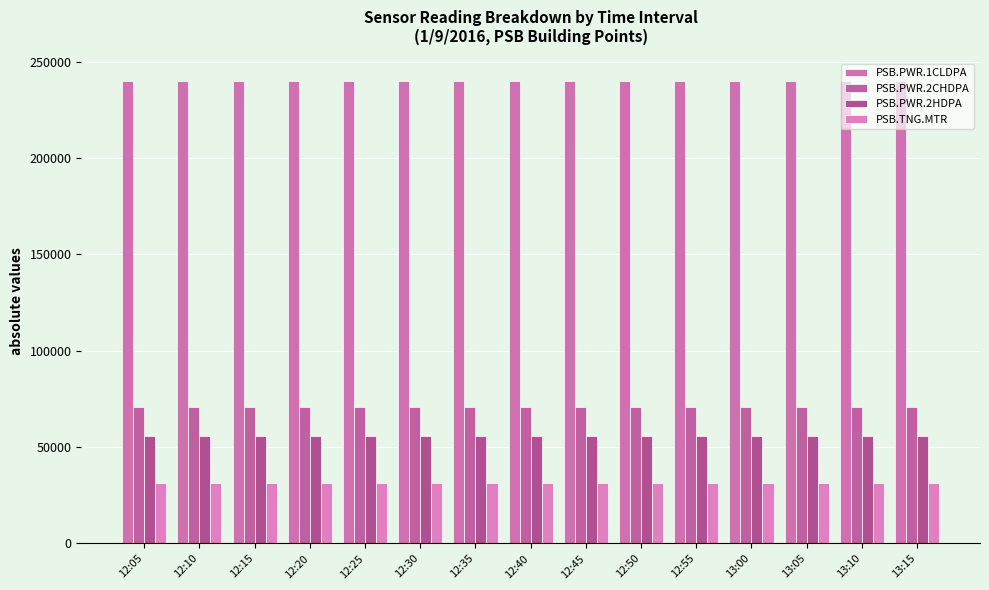

Are the bars grouped side by side (vs. stacked)?

Yes